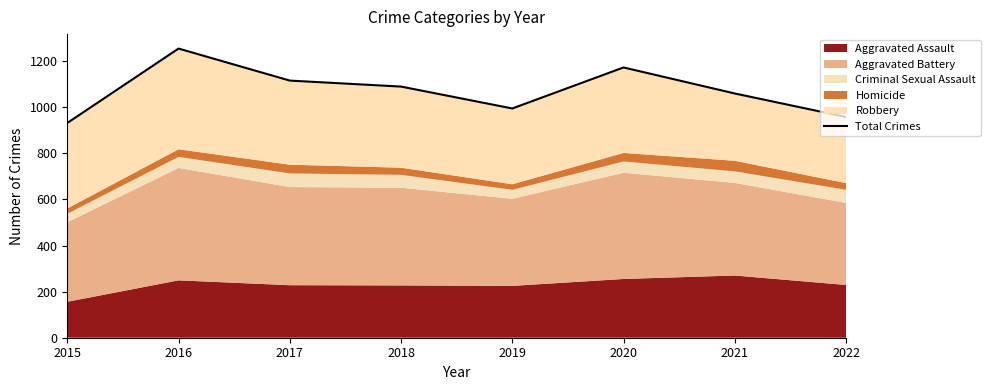

How many points are lower than both their immediate neighbors (excluding endpoints)?

1